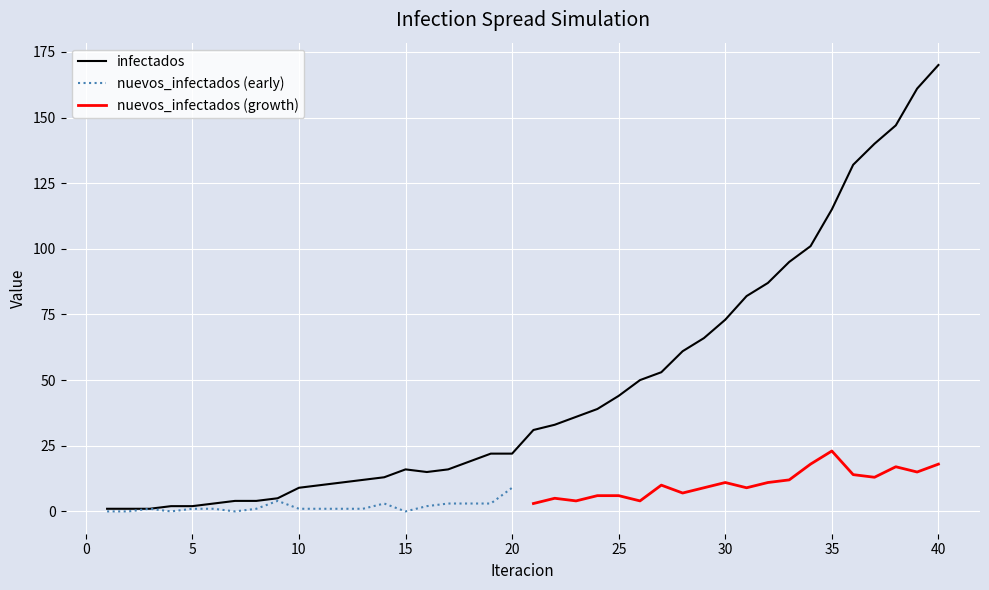

The value of infectados at 31 is 119.9. True or false?

False